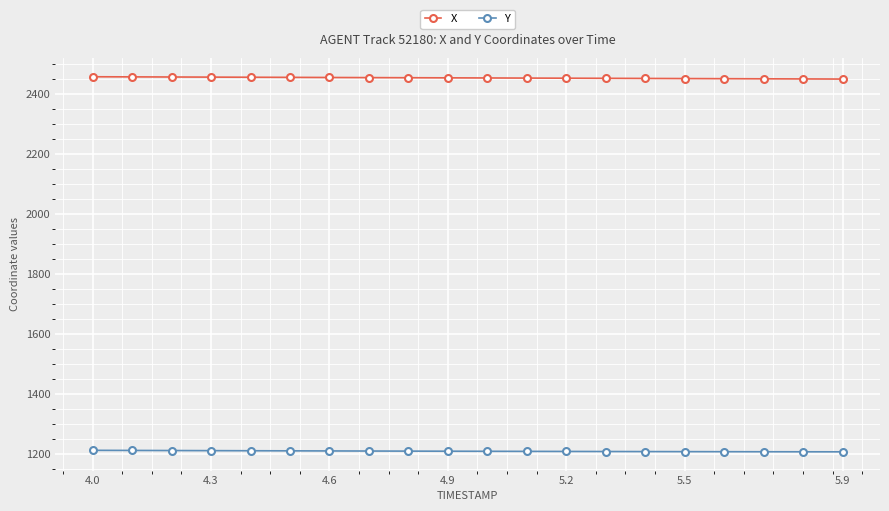

What is the average value of the Y series?

1209.1